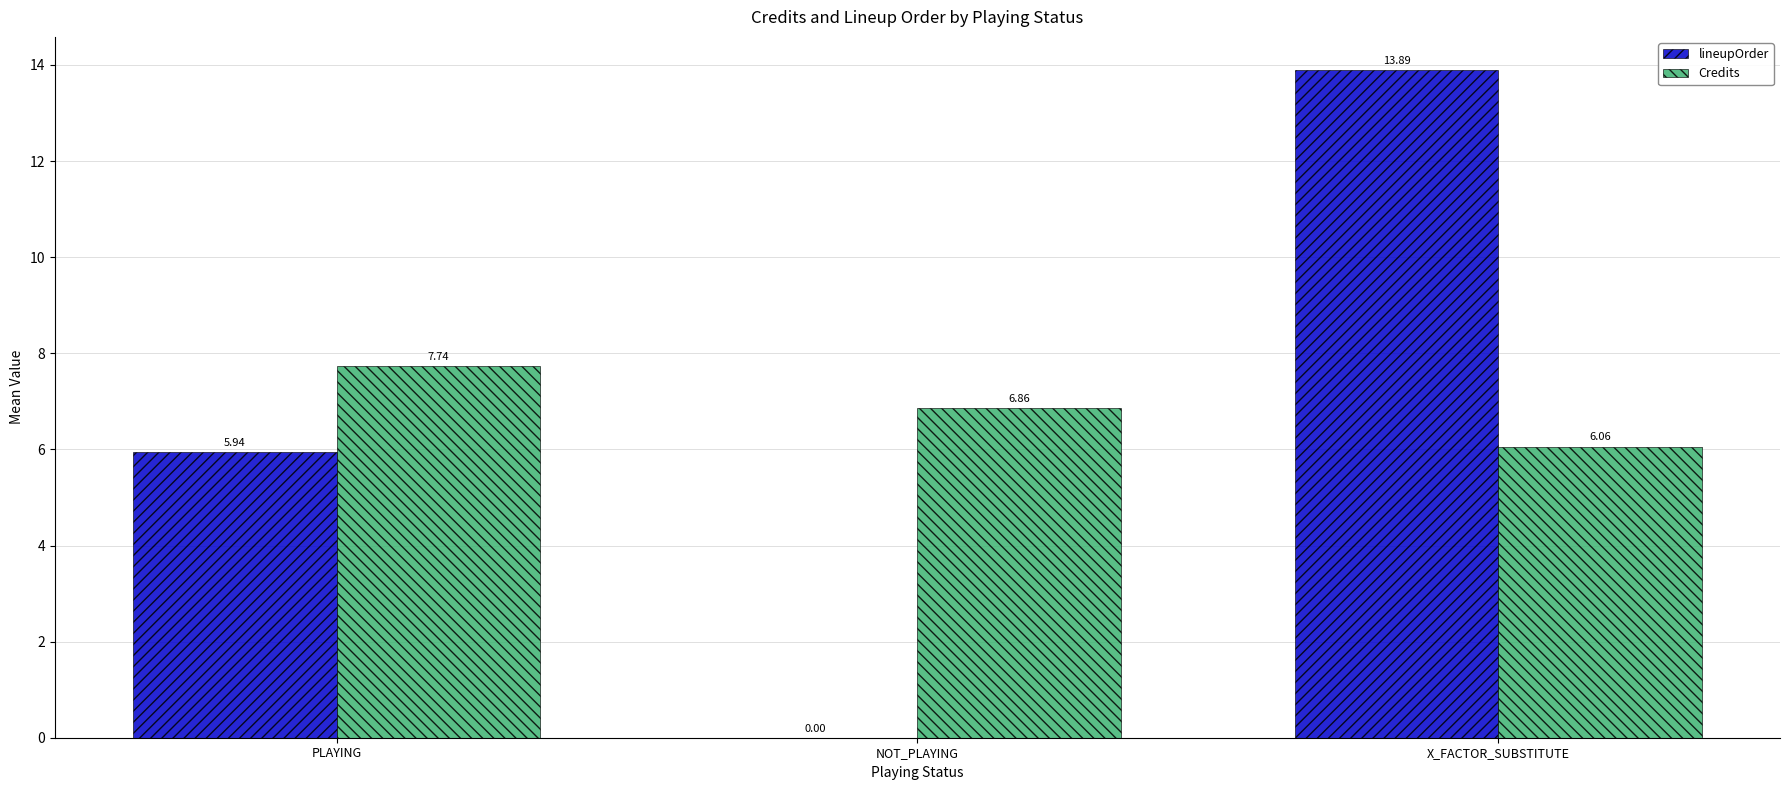

How many groups of bars are there?

3